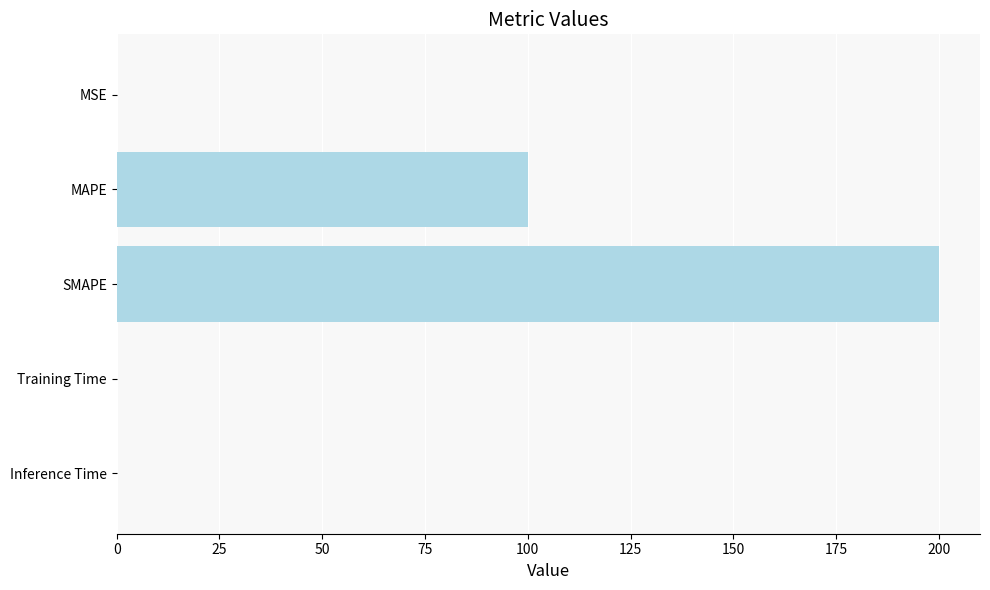

Between MSE and SMAPE, which is larger?

SMAPE